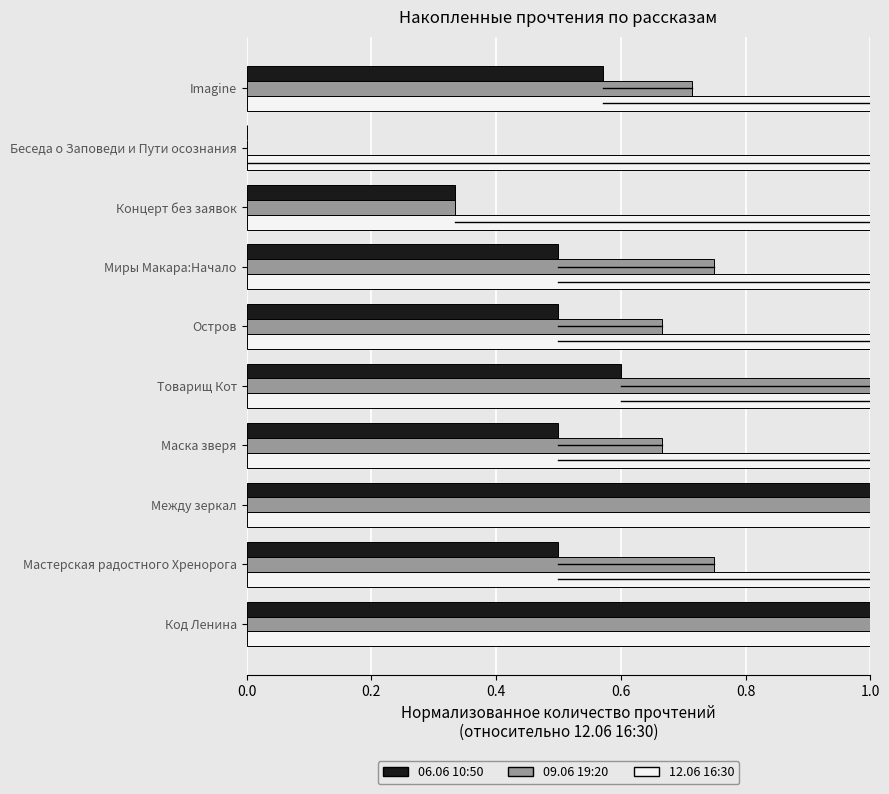

What is the total value across all series at Беседа о Заповеди и Пути осознания?

1.0